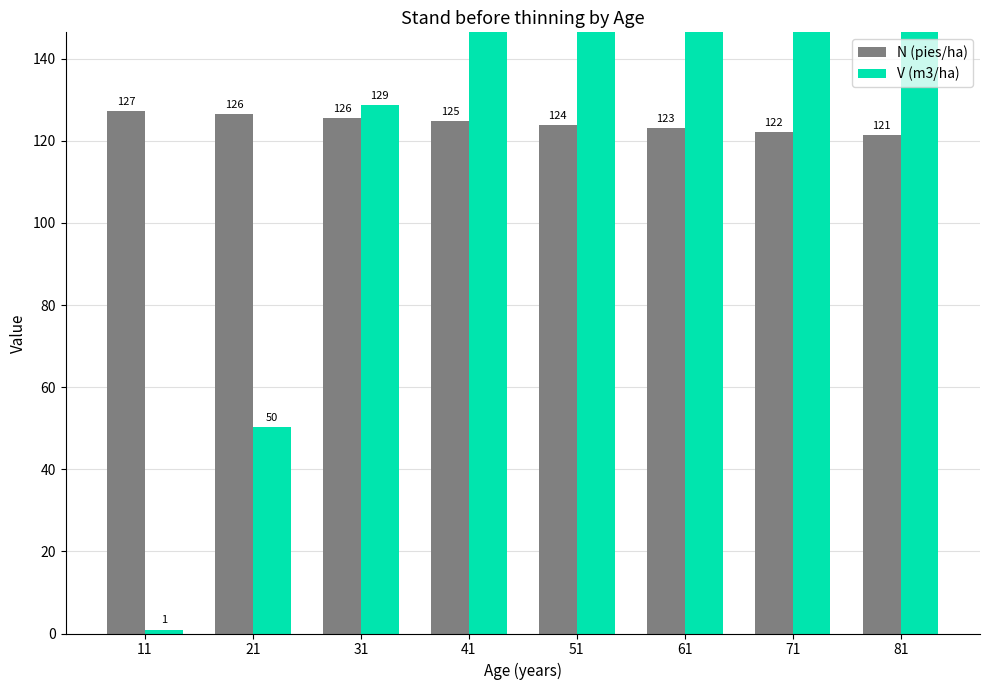

What is the minimum value for N (pies/ha)?

121.3